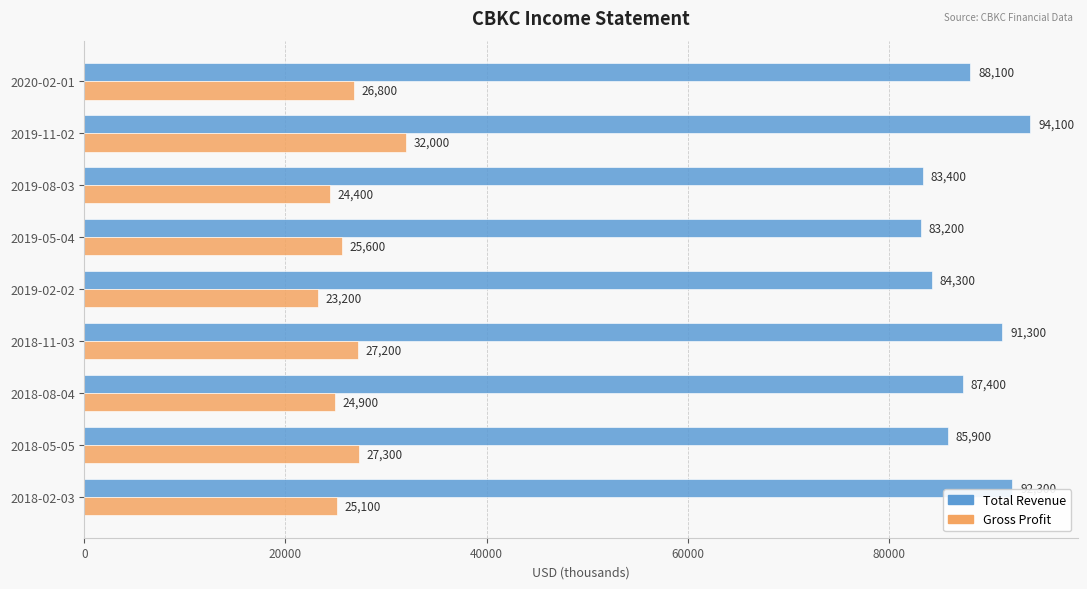

At which label is Gross Profit closest to 27600?

2018-05-05